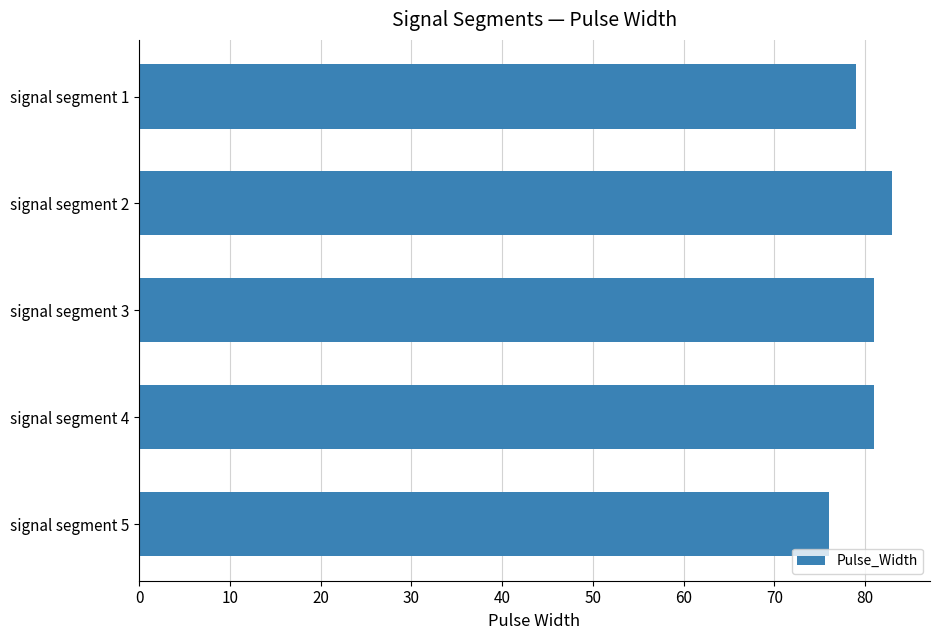

What is the average value?

80